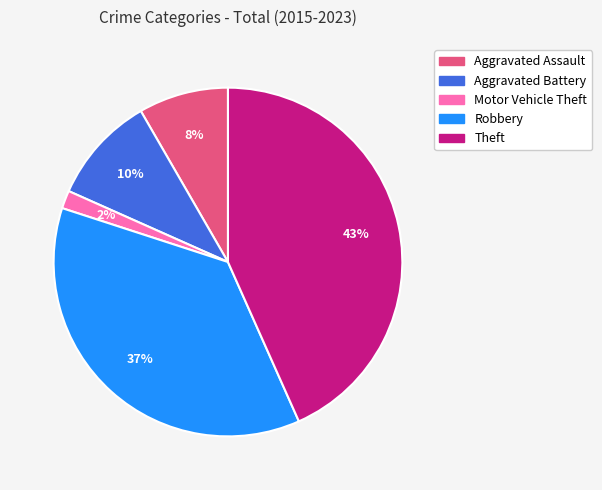

Is the sum of Aggravated Battery and Aggravated Assault greater than half?

No